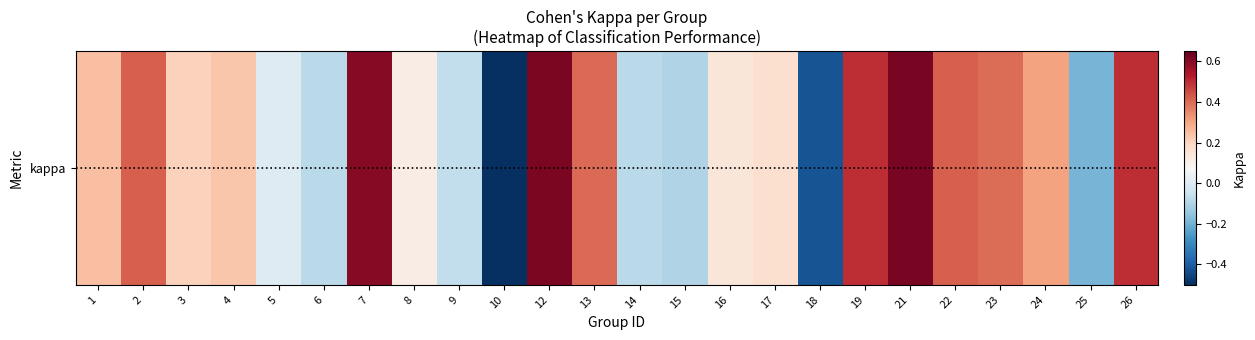

How many data points are above 0?

16